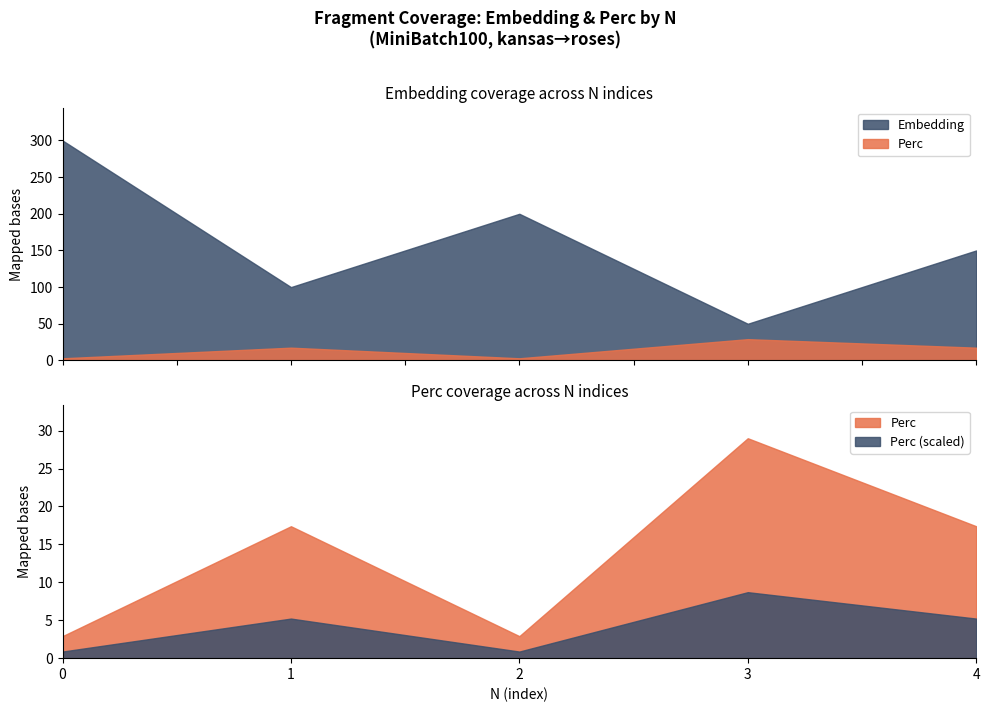

Where is the first local minimum for Perc?

2